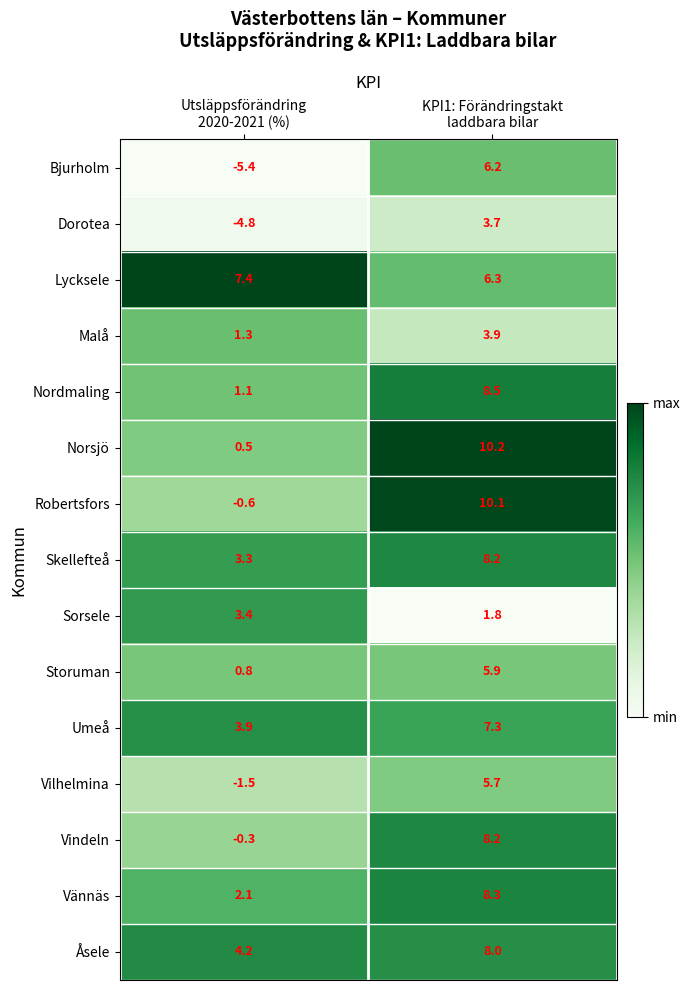

Which series has the largest total across all categories?

Lycksele